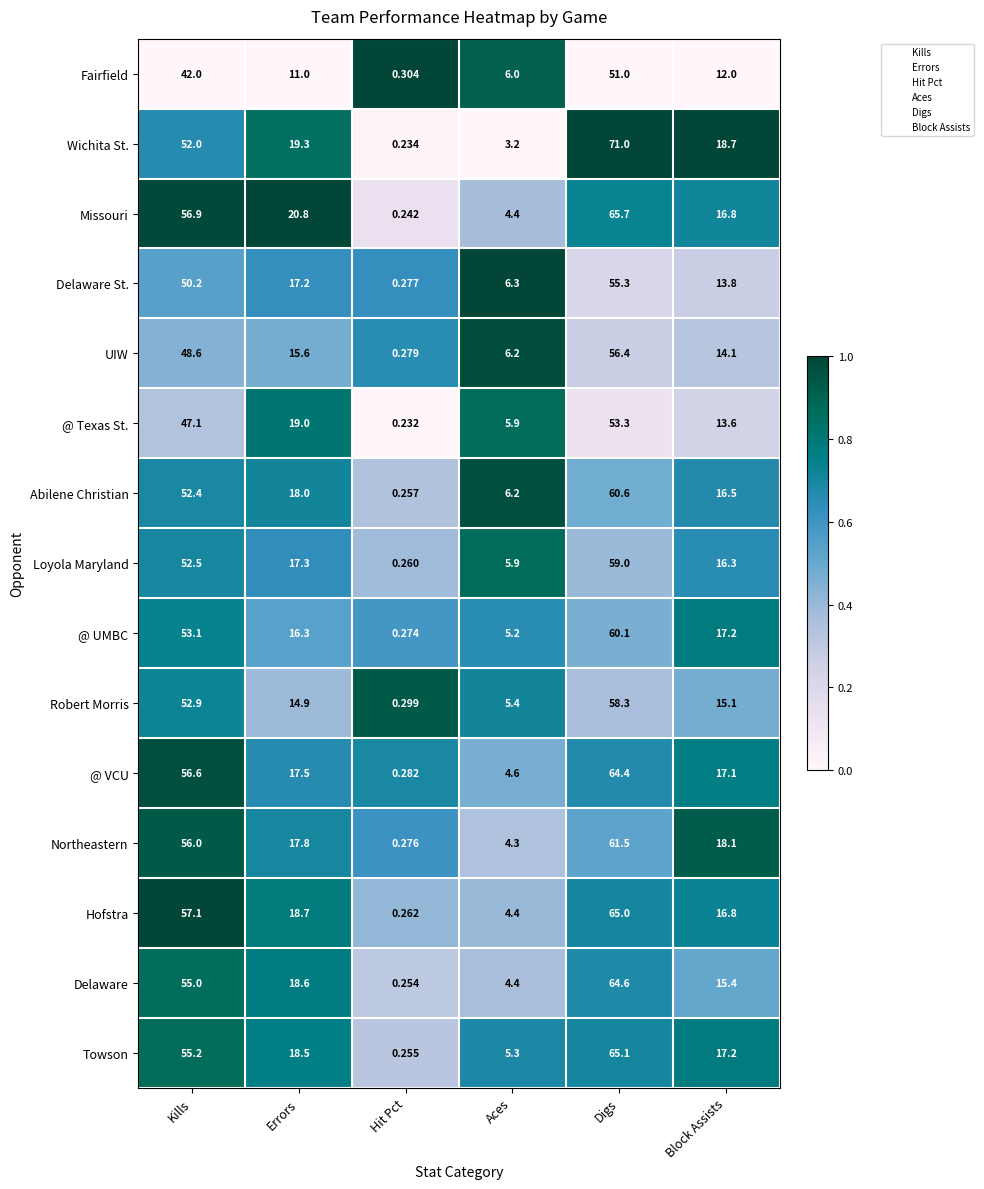

Rank the categories by Fairfield value from highest to lowest.

Digs, Kills, Block Assists, Errors, Aces, Hit Pct